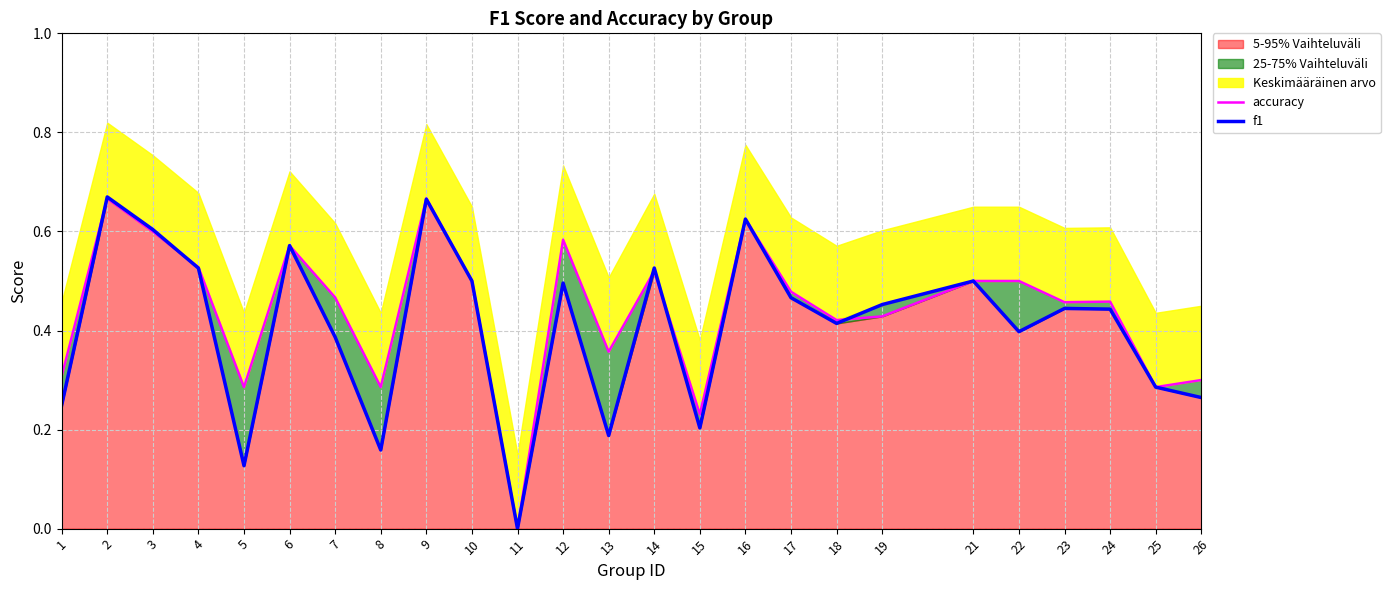

In accuracy, how many points are lower than both neighbors (excluding endpoints)?

8